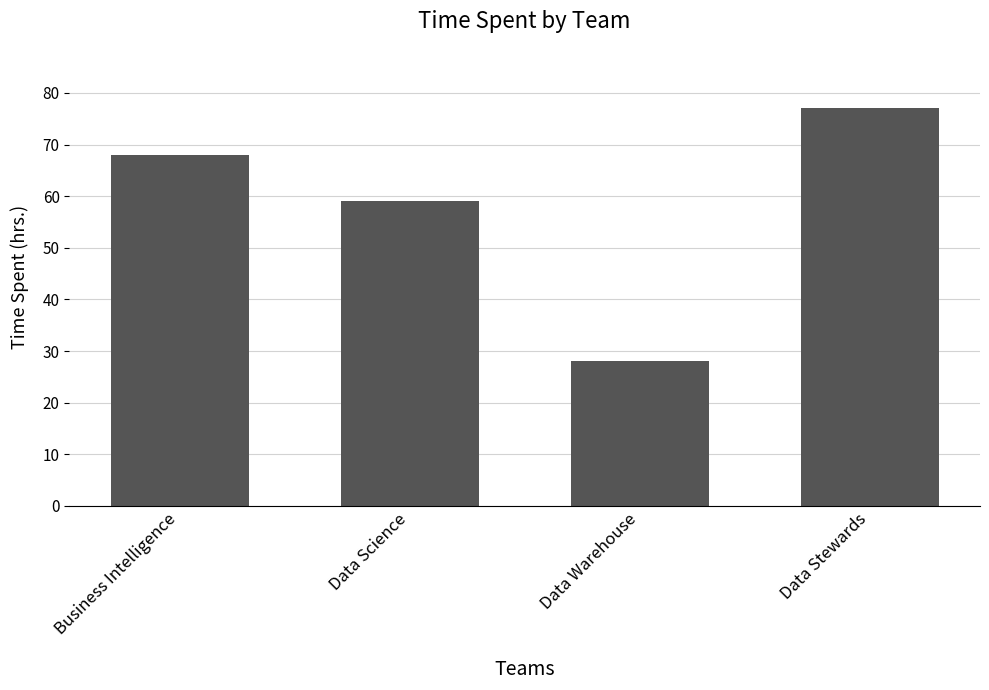

Rank the categories by value from highest to lowest.

Data Stewards, Business Intelligence, Data Science, Data Warehouse